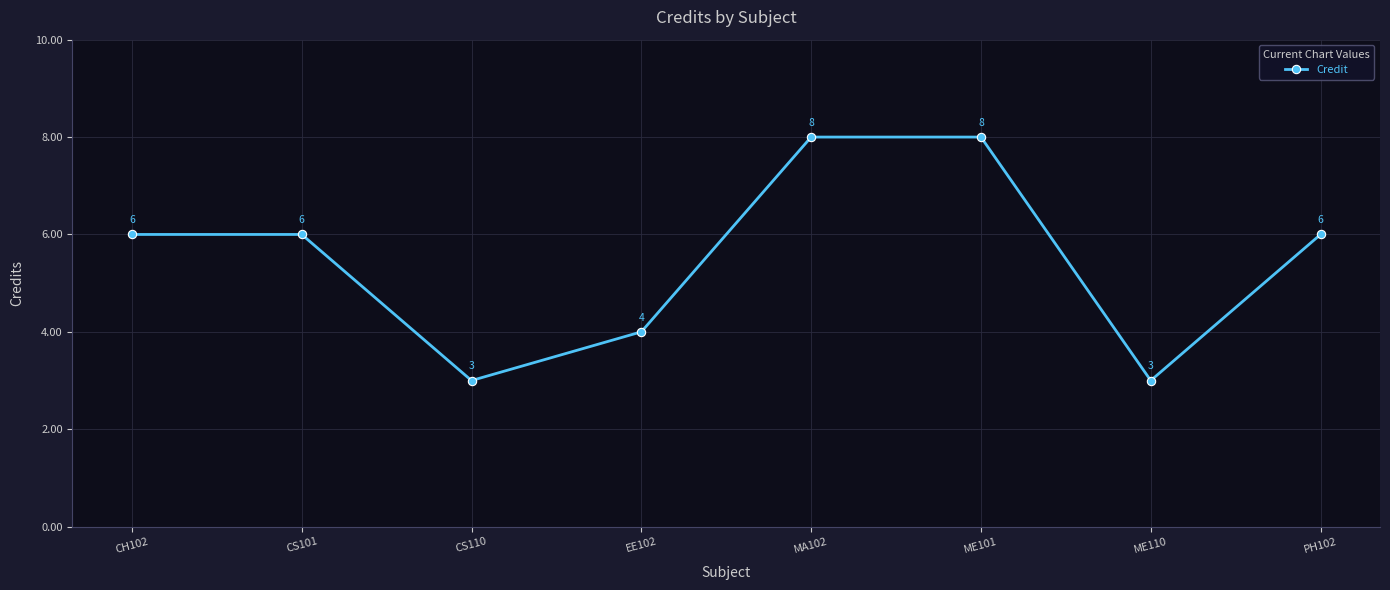

Reading right to left, extract all data points from this chart.

6	3	8	8	4	3	6	6